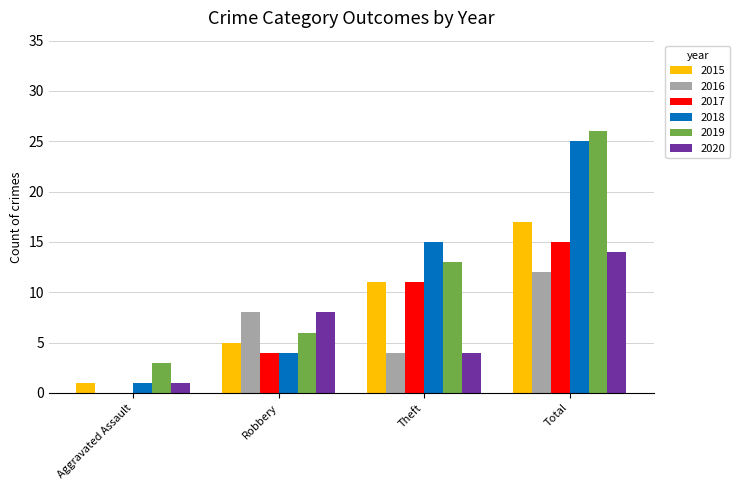

How many 2020 values are between 4 and 14?

3